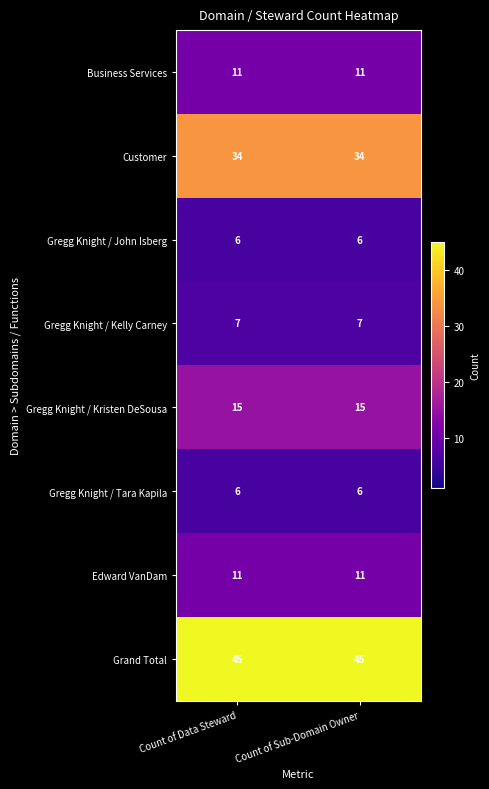

Reading left to right, what are all the values shown in this chart?

Business Services: Count of Data Steward=11	Count of Sub-Domain Owner=11
Customer: Count of Data Steward=34	Count of Sub-Domain Owner=34
Gregg Knight / John Isberg: Count of Data Steward=6	Count of Sub-Domain Owner=6
Gregg Knight / Kelly Carney: Count of Data Steward=7	Count of Sub-Domain Owner=7
Gregg Knight / Kristen DeSousa: Count of Data Steward=15	Count of Sub-Domain Owner=15
Gregg Knight / Tara Kapila: Count of Data Steward=6	Count of Sub-Domain Owner=6
Edward VanDam: Count of Data Steward=11	Count of Sub-Domain Owner=11
Grand Total: Count of Data Steward=45	Count of Sub-Domain Owner=45